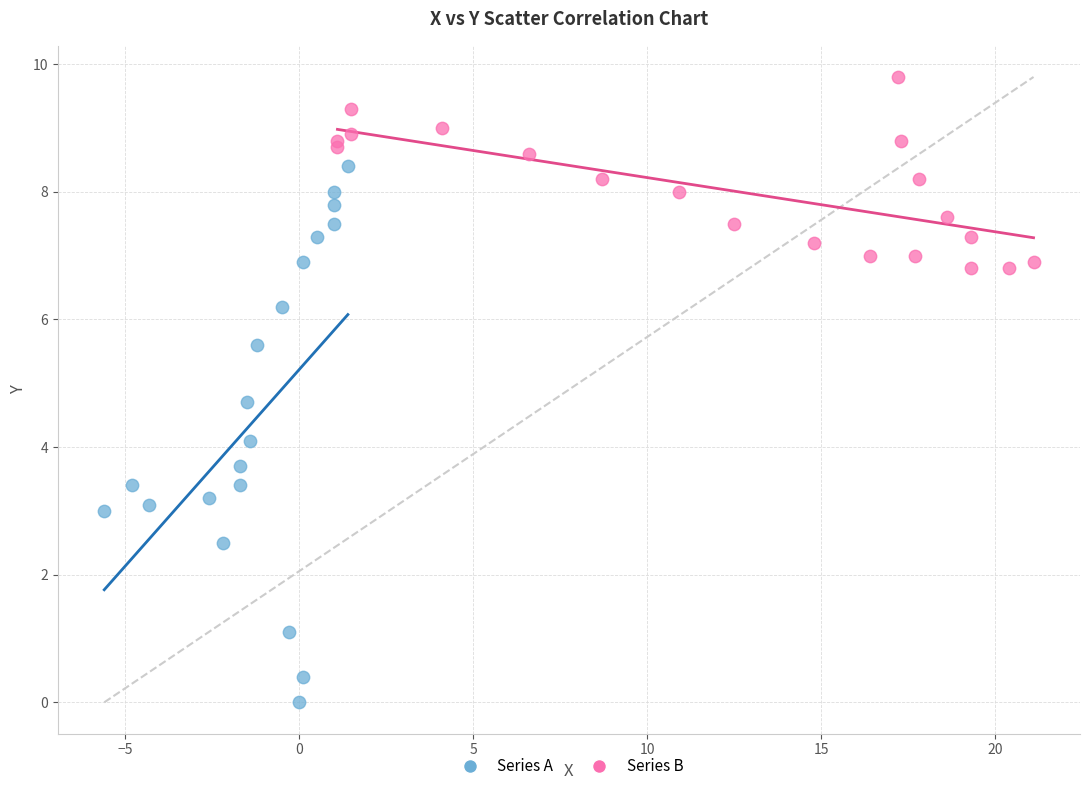

Which series has the largest Y range (max minus min)?

Series A